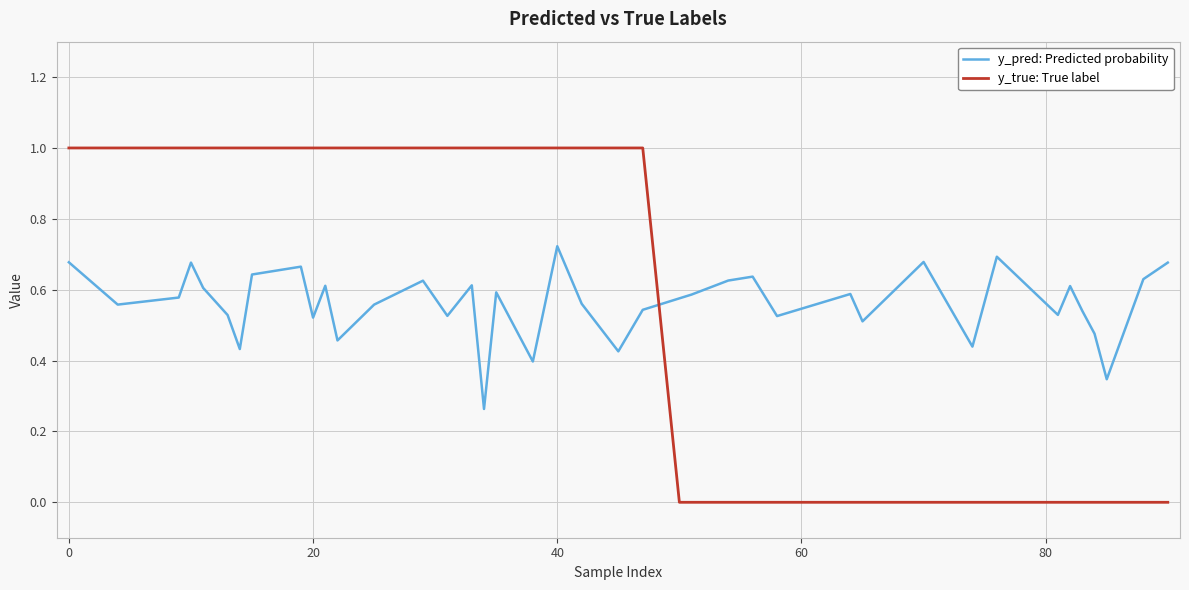

Rank the series by their maximum value, from lowest to highest.

y_pred: Predicted probability, y_true: True label